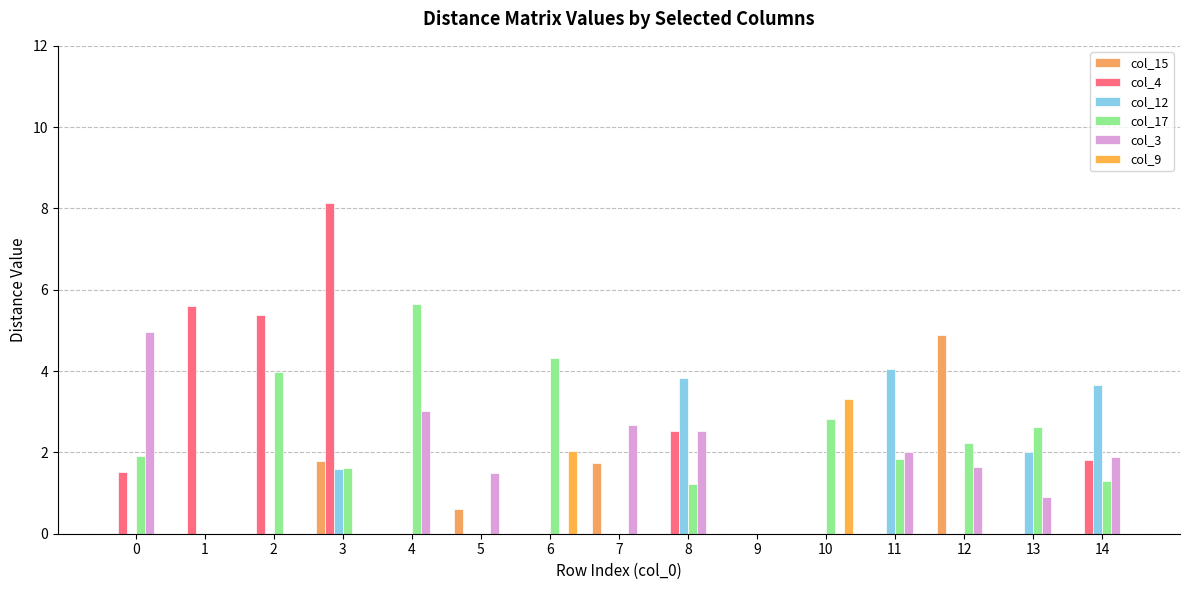

How many distinct data groups are displayed?

6